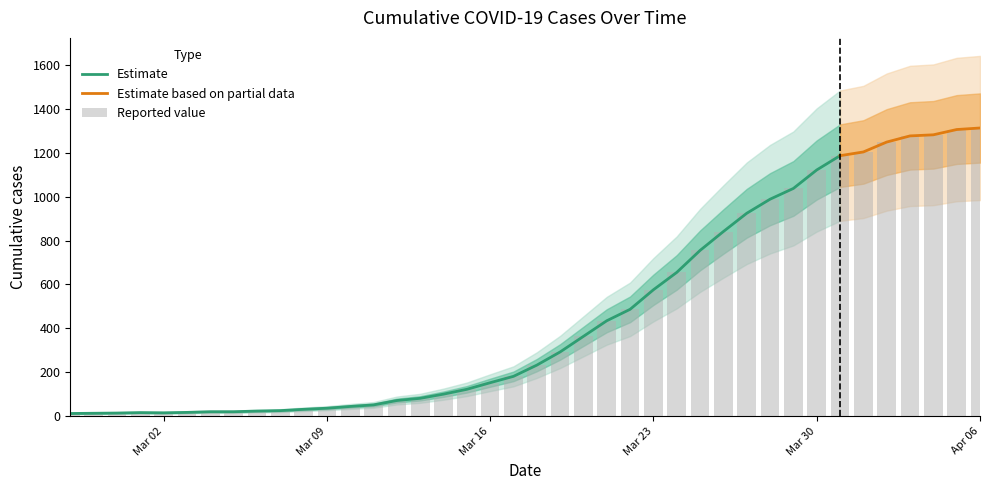

What is the label of the 39th bar from the left?

2020-04-05